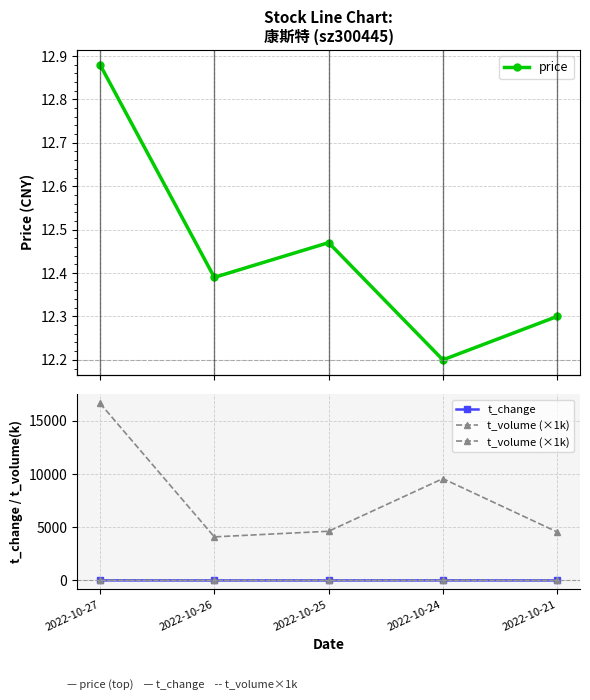

The t_change series shows 2.4 at 2022-10-26. True or false?

True